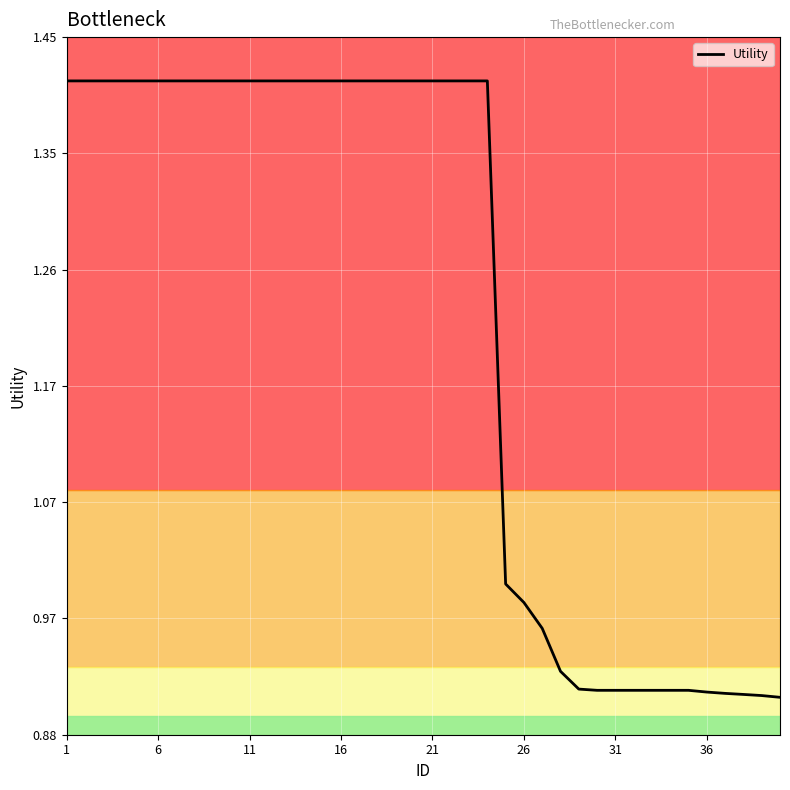

What is the difference between the maximum and minimum values?

0.5